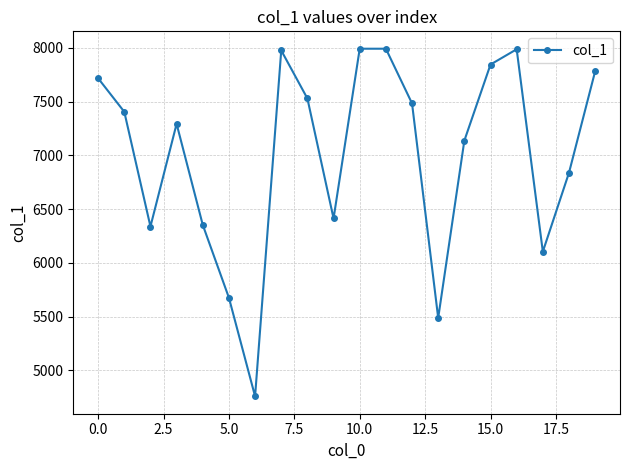

What is the average value?

7005